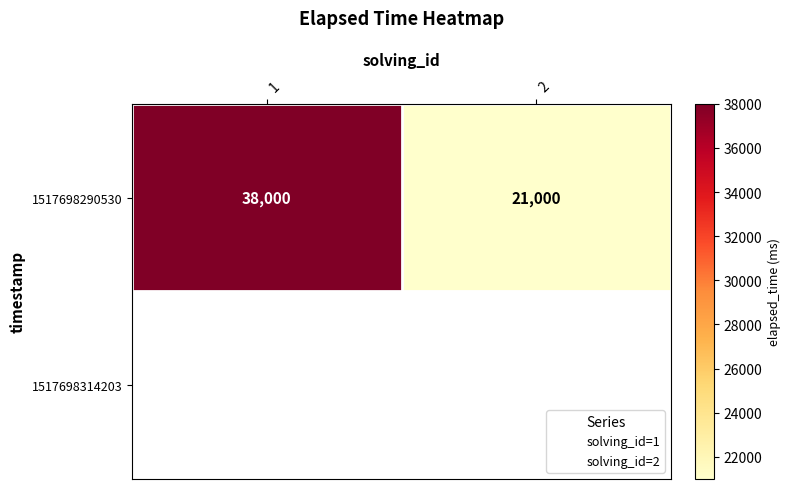

Is the value of 1517698290530 at 2 greater than the value of 1517698314203 at 1?

No